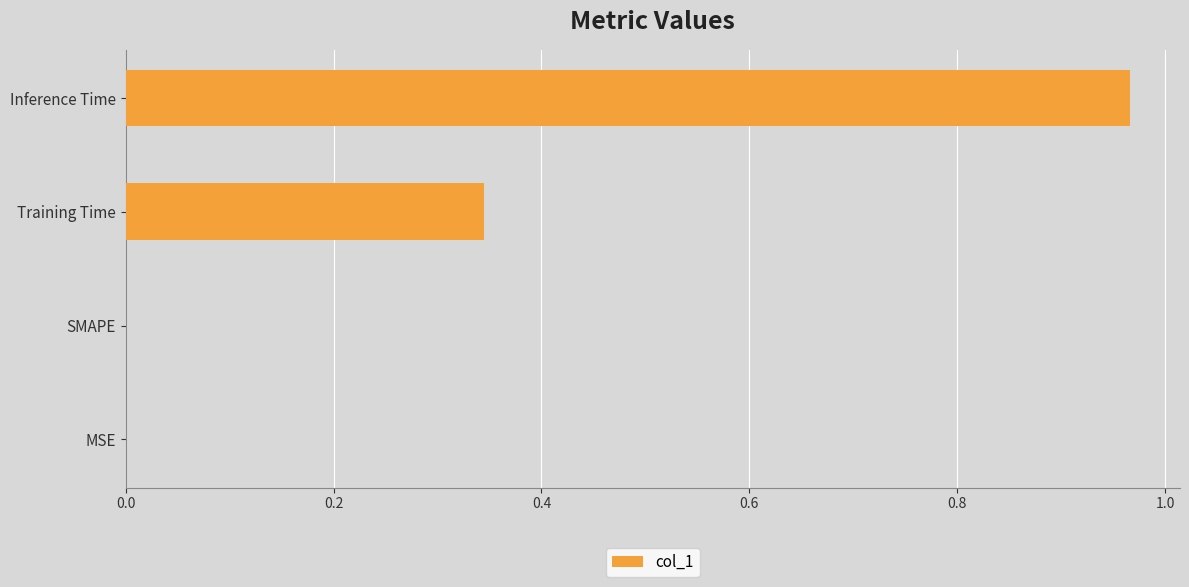

How many data points does each series have?

4